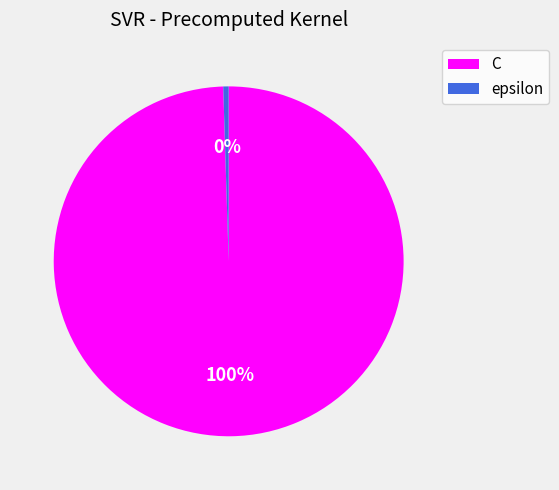

How many slices are in this pie chart?

2